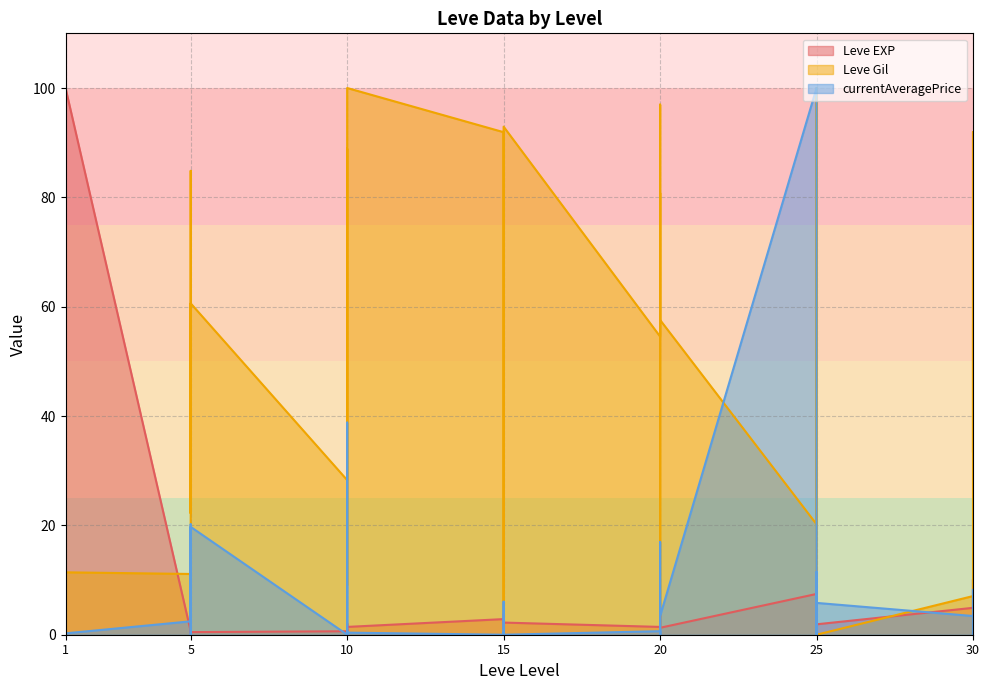

What is the lowest value of the Leve EXP series?

0.2